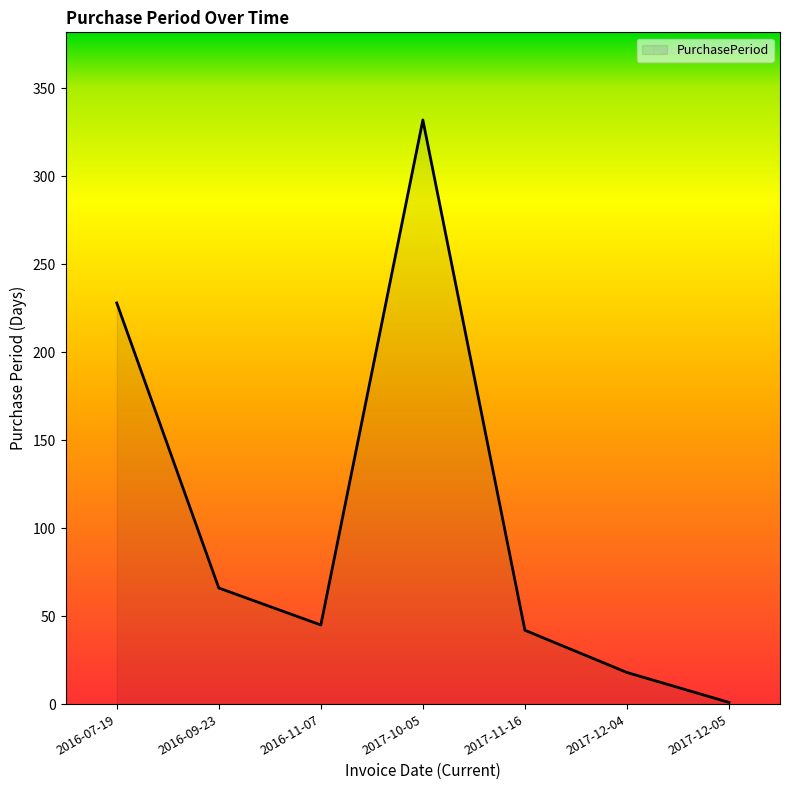

True or false: the data shows 65 at 2017-11-16.

False